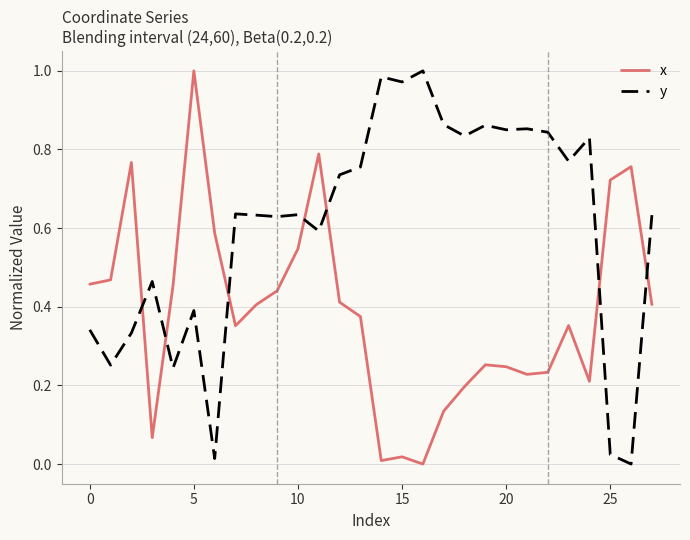

Rank the series by their average value, from highest to lowest.

y, x